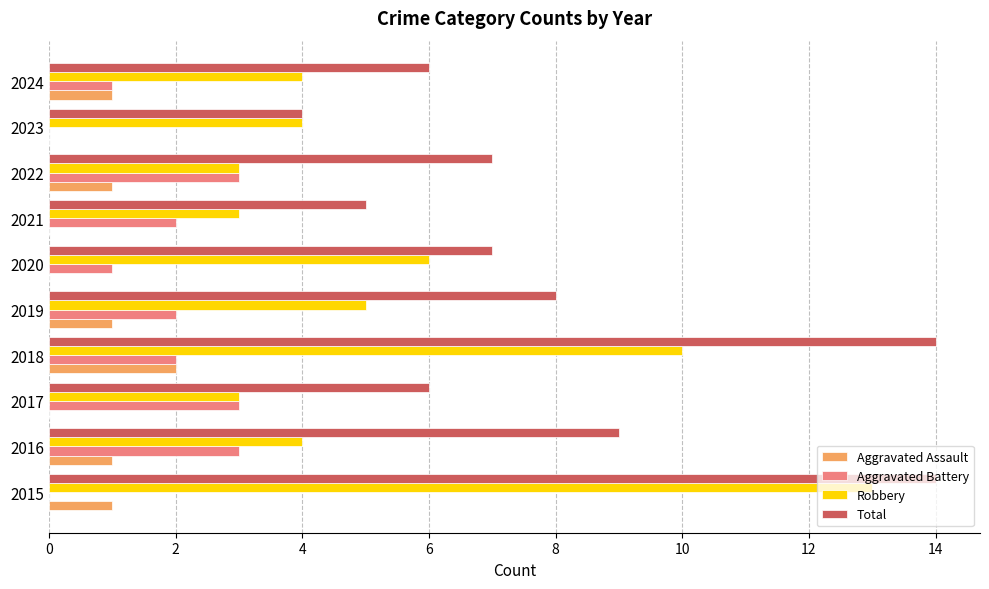

What is the highest value of the Aggravated Battery series?

3